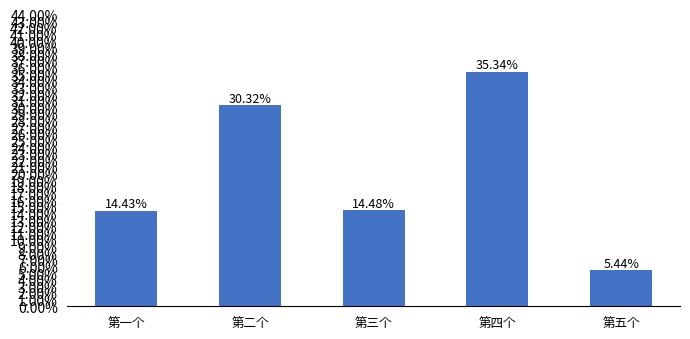

Does the chart contain any negative values?

No